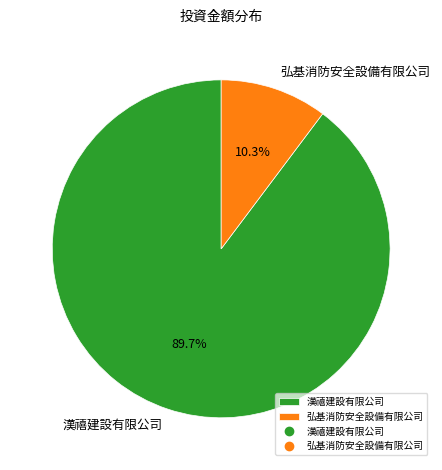

How many segments does this pie chart have?

2